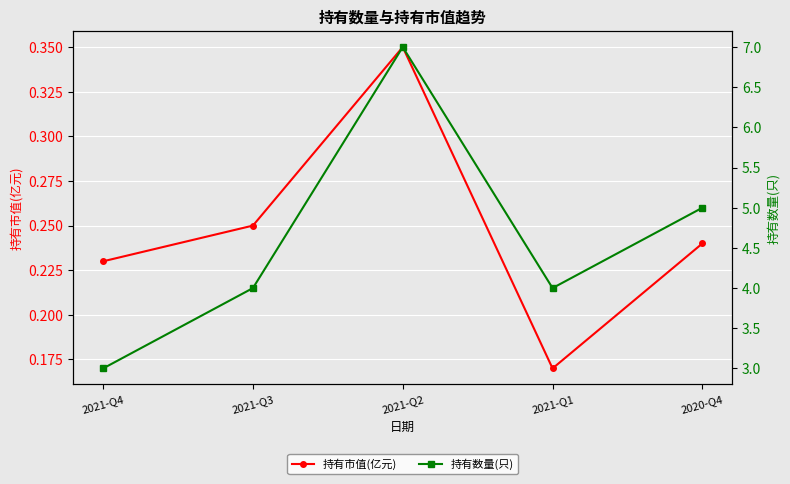

In 持有市值(亿元), how many points are lower than both neighbors (excluding endpoints)?

1